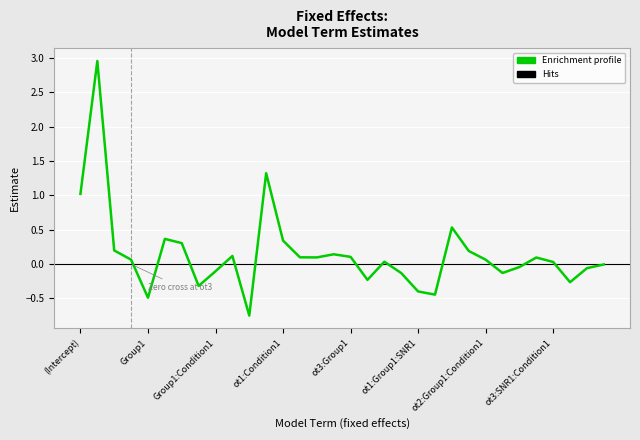

How many lines are shown in the chart?

1